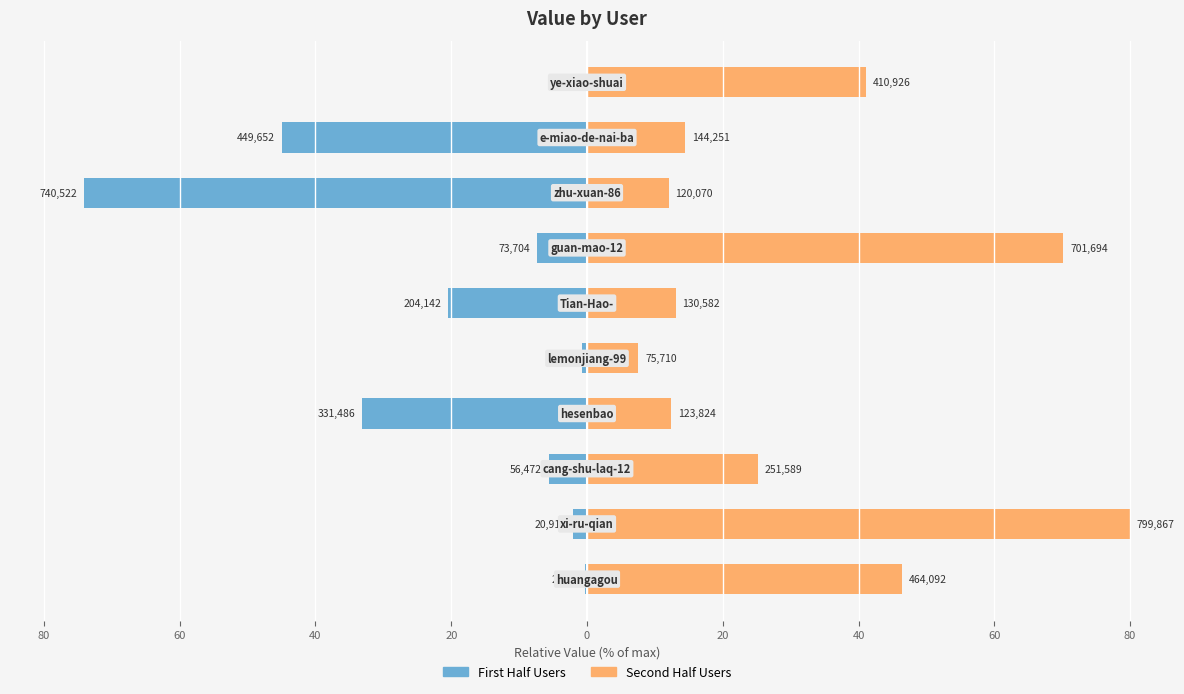

What is the difference between the maximum and minimum values in the col_1 (first half) series?

74.0